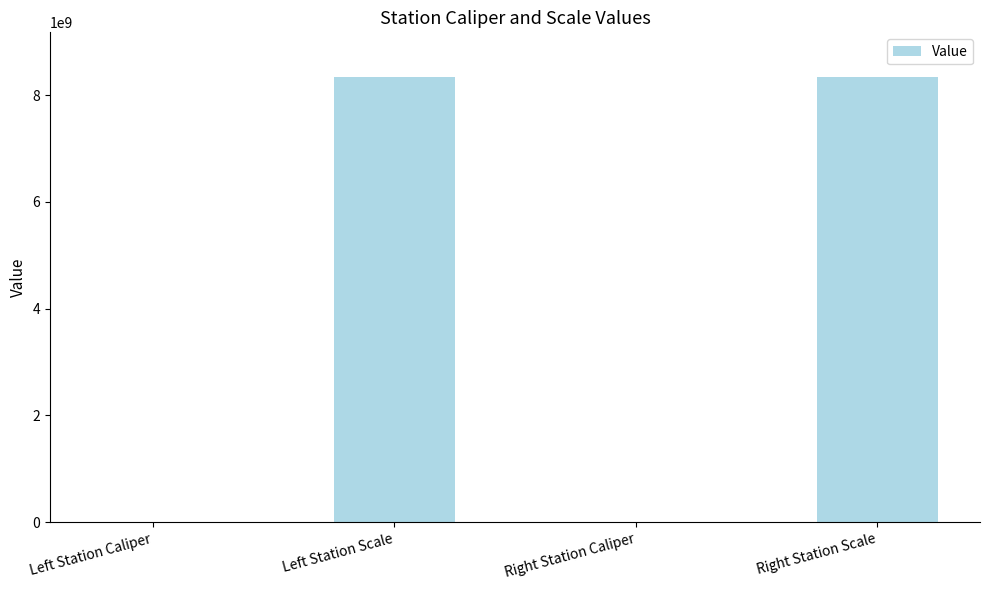

What is the maximum value shown in the chart?

8340107097